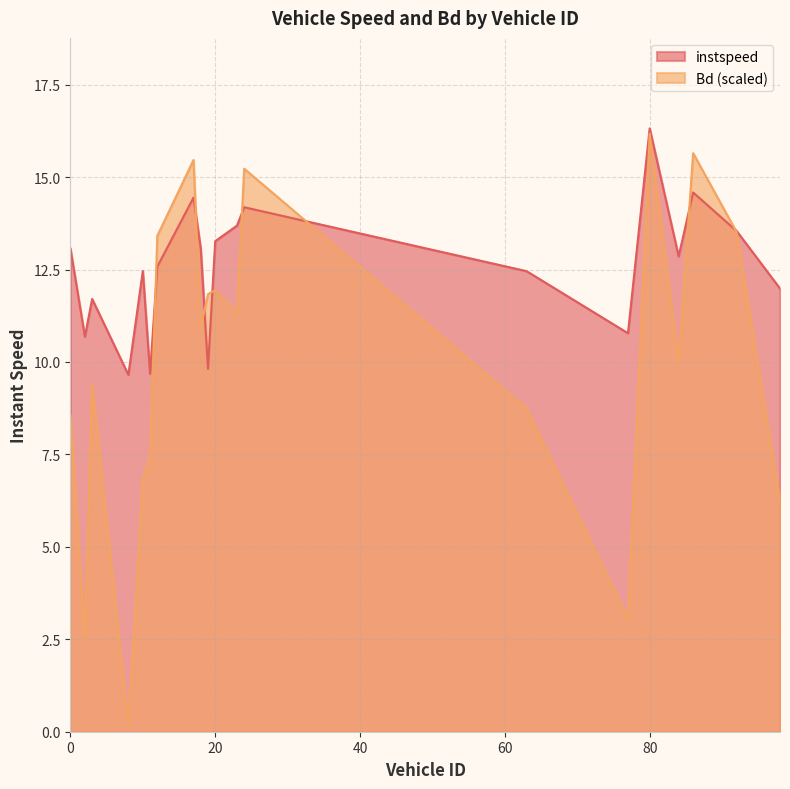

How many data points in instspeed are less than 12?

7